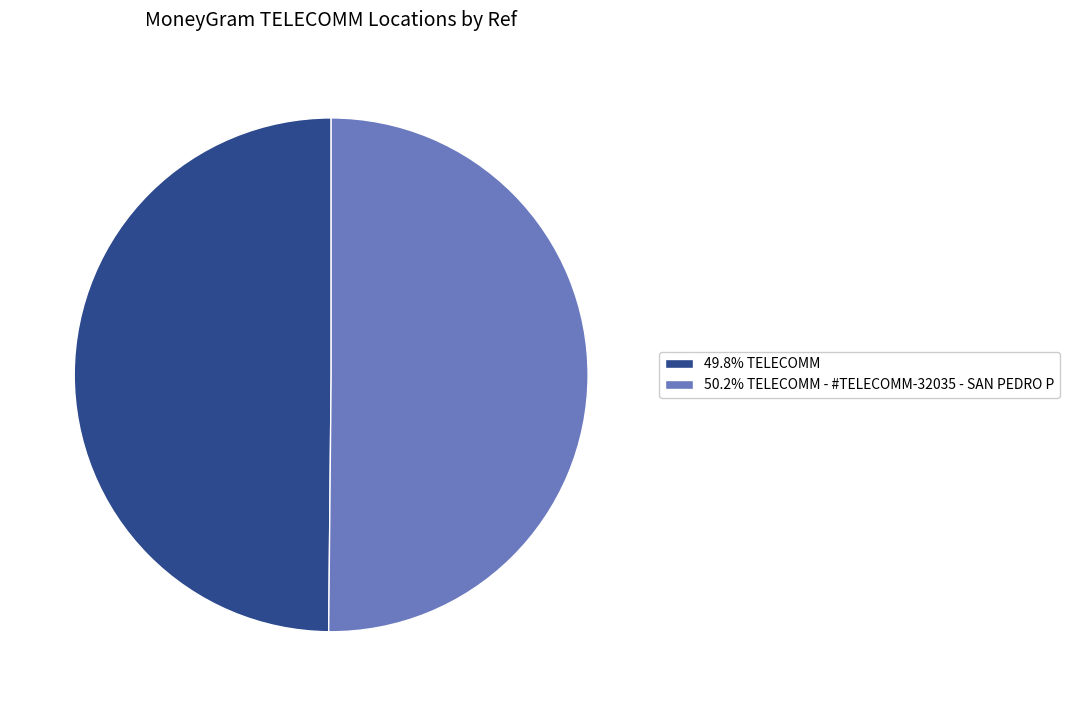

What is the ratio of the value at 49.8% TELECOMM to the value at 50.2% TELECOMM - #TELECOMM-32035 - SAN PEDRO P?

1.0